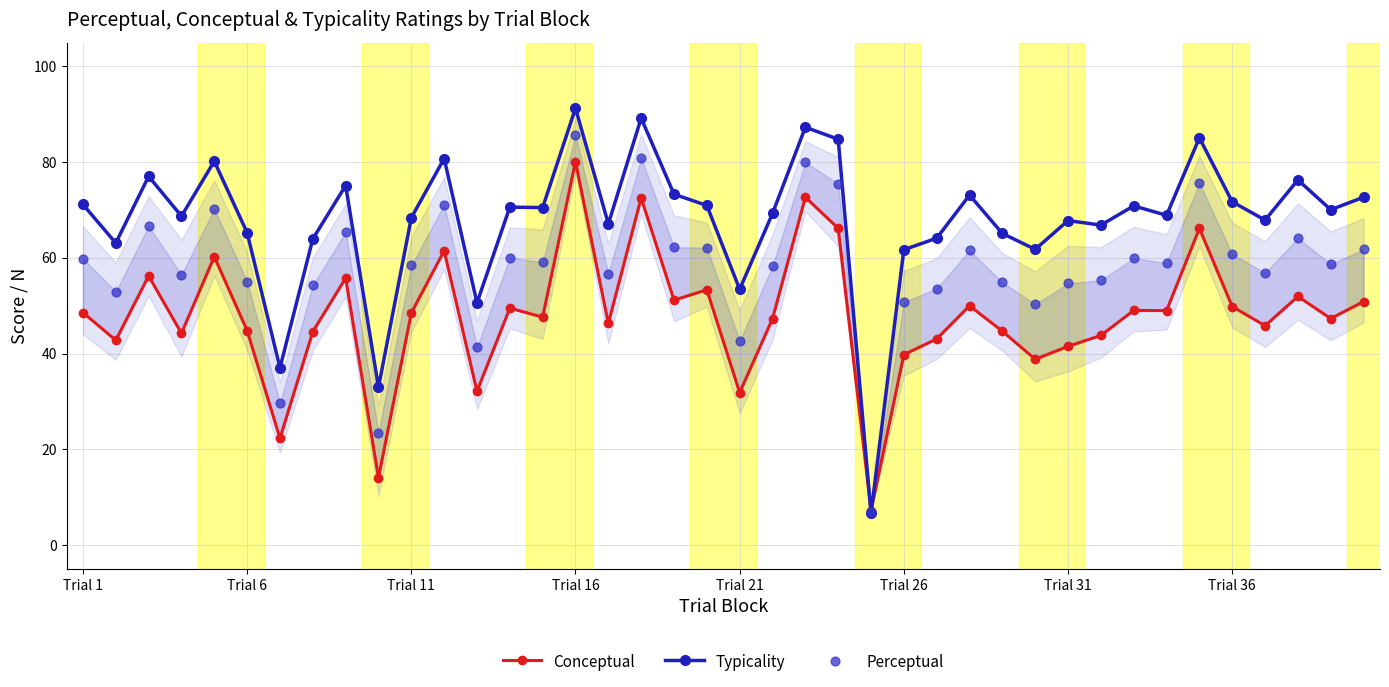

True or false: Typicality has more than 0 points higher than both neighbors.

True